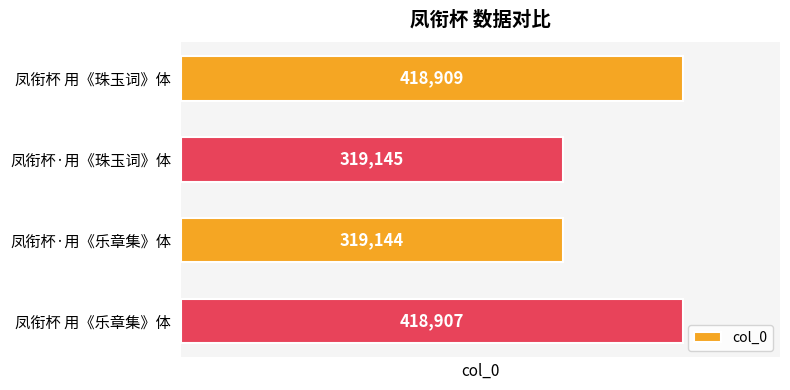

Reading top to bottom, transcribe all the data shown in this chart.

418909	319145	319144	418907